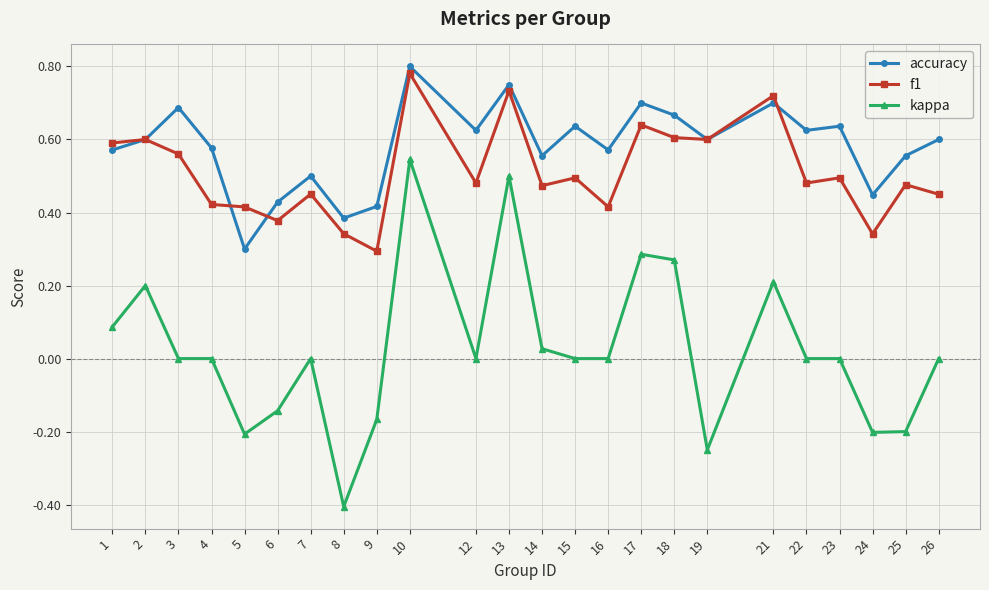

Which series changed the most between 4 and 18?

kappa